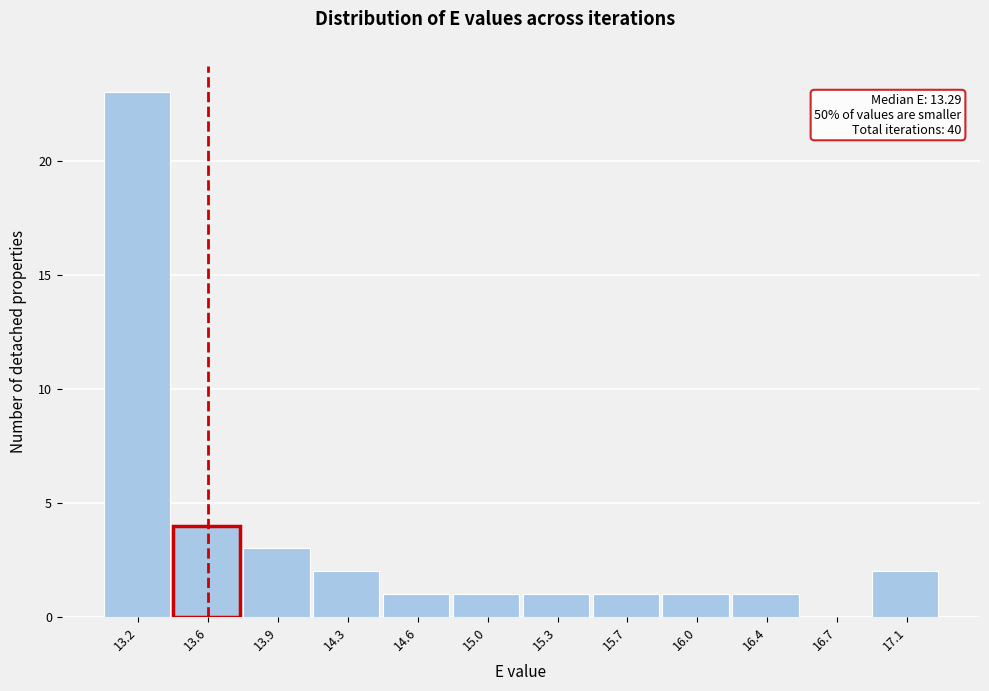

Over which range of the x-axis is the bar tallest?

13.05 to 13.40